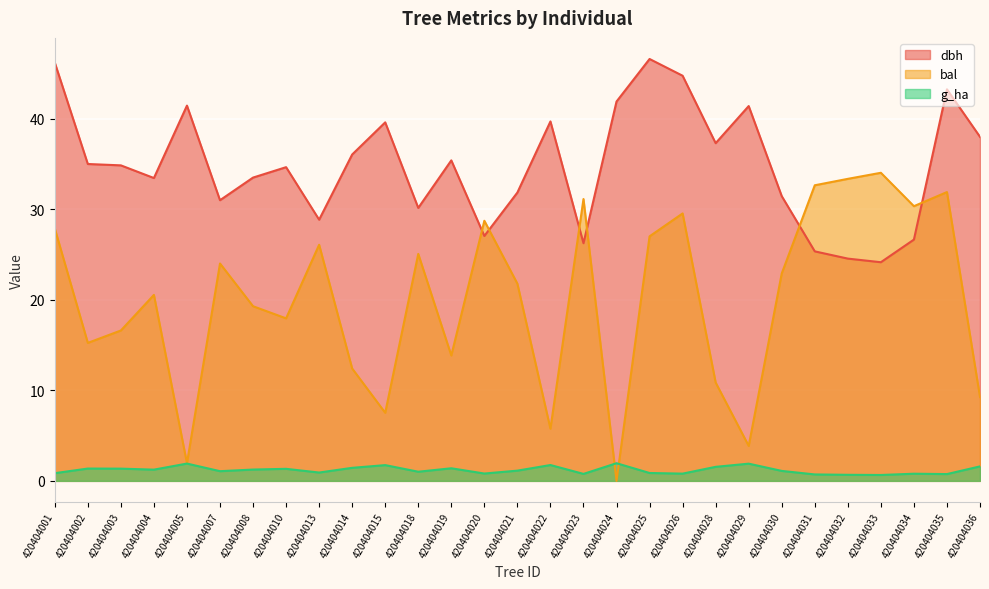

What is the maximum value for g_ha?

1.9